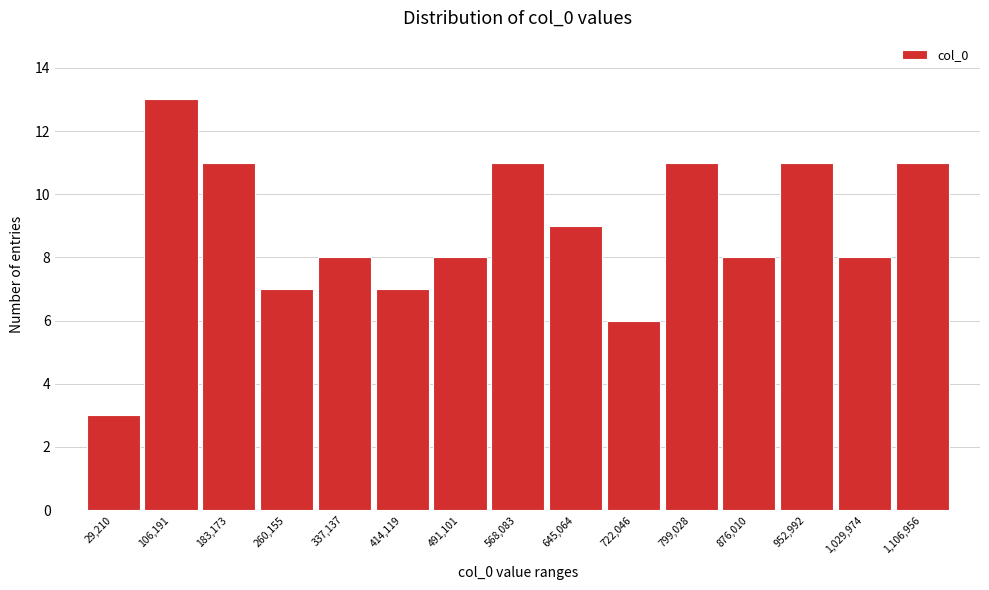

Reading left to right, list all the values displayed in this chart.

29,210=3	106,191=13	183,173=11	260,155=7	337,137=8	414,119=7	491,101=8	568,083=11	645,064=9	722,046=6	799,028=11	876,010=8	952,992=11	1,029,974=8	1,106,956=11